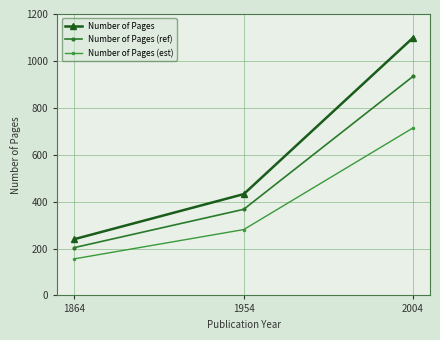

Does the chart have visible grid lines?

Yes